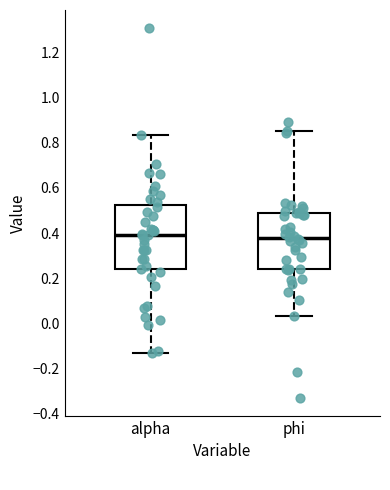

Comparing the boxes themselves (not the whiskers), which one is the tallest?

alpha